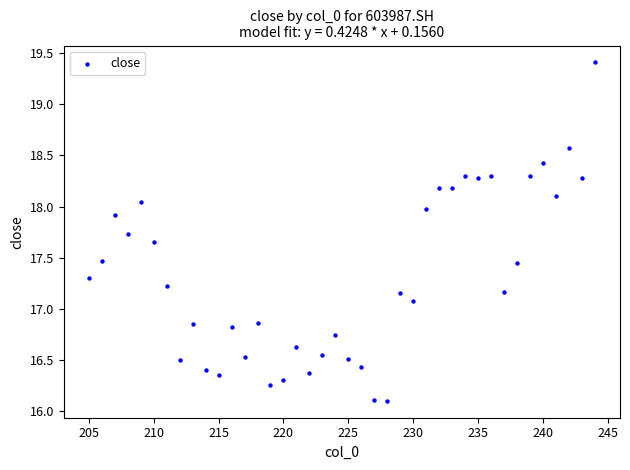

What is the range of Y values (max minus min)?

3.3